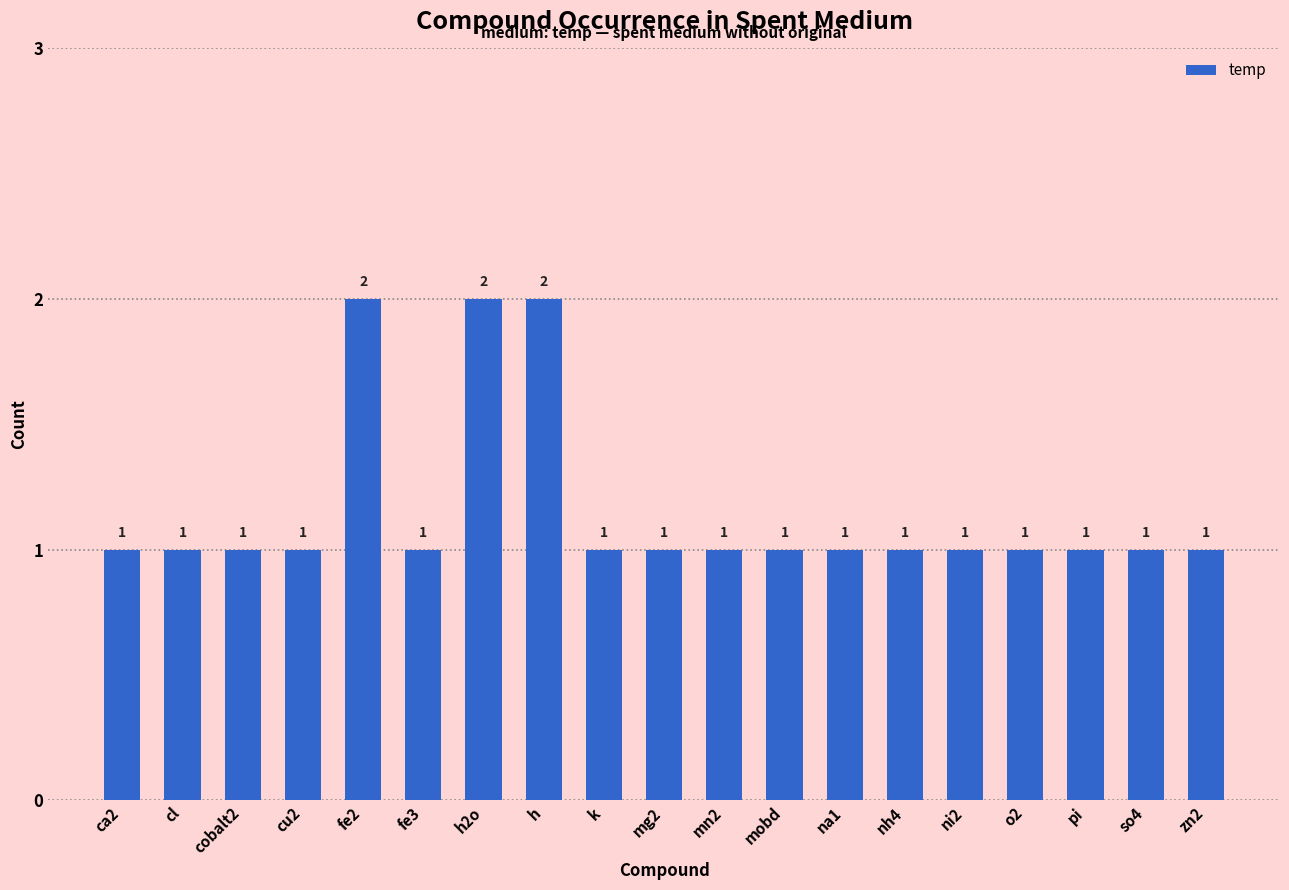

How many values are between 1 and 2?

19